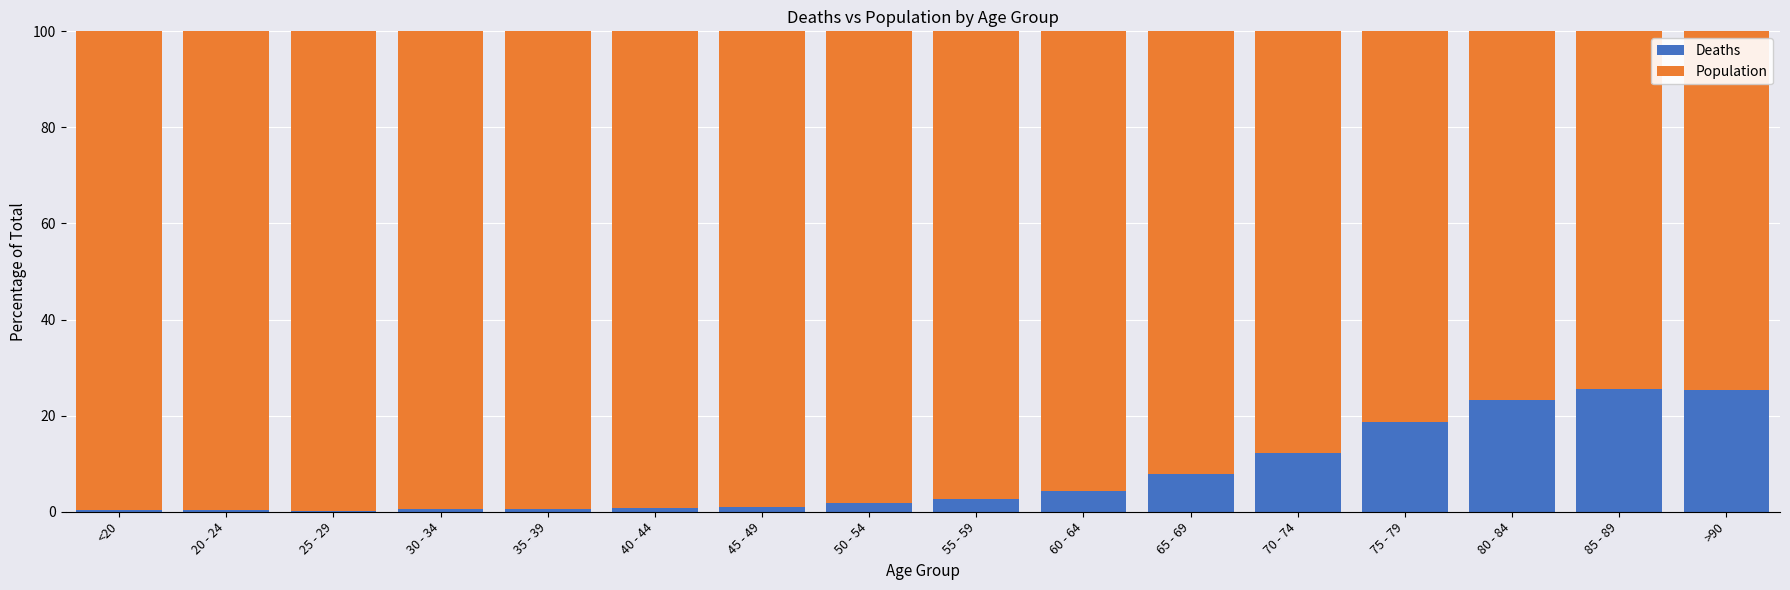

What is the sum of all Deaths values?

125.9